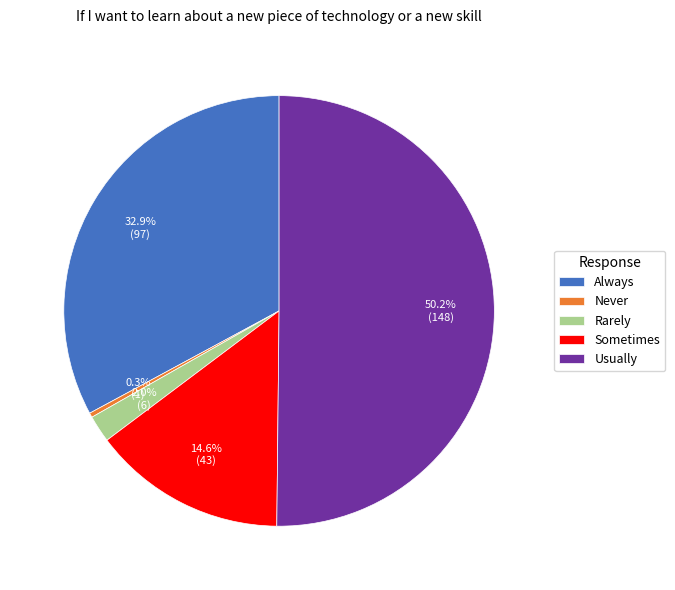

Combined, do Usually and Never account for over 50%?

Yes